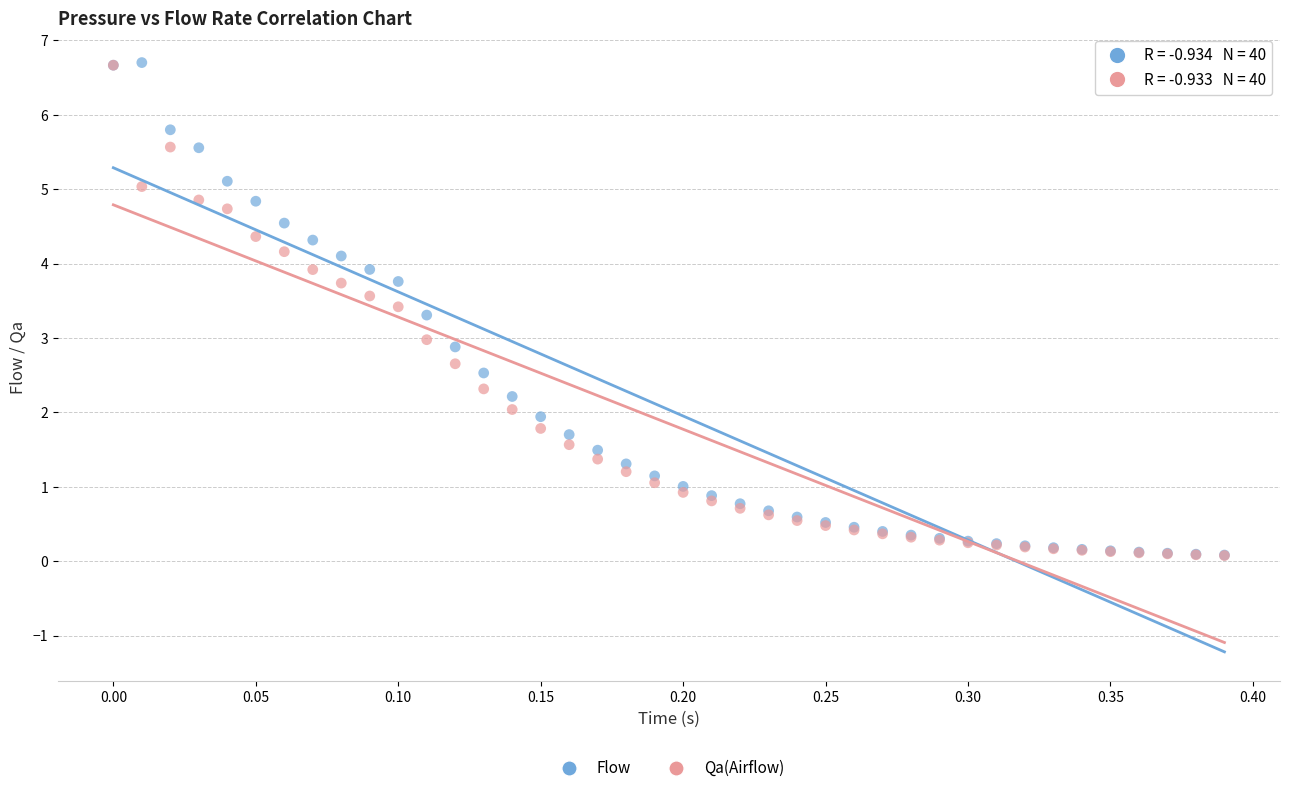

What are all the series names shown in the legend?

Flow, Qa(Airflow)